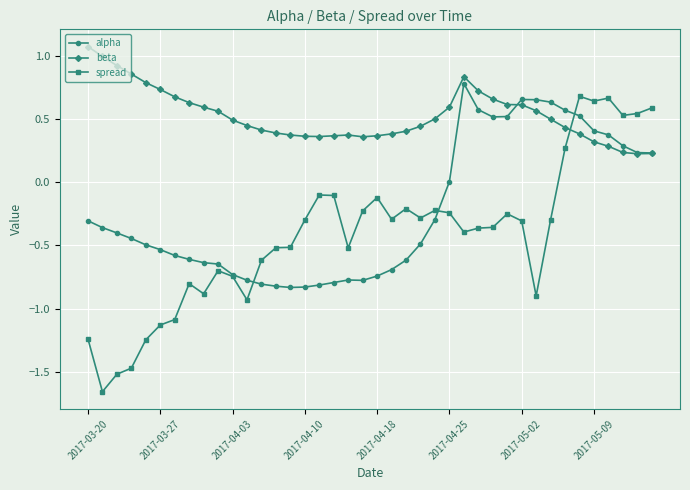

True or false: spread has more than 2 interior local peaks.

True